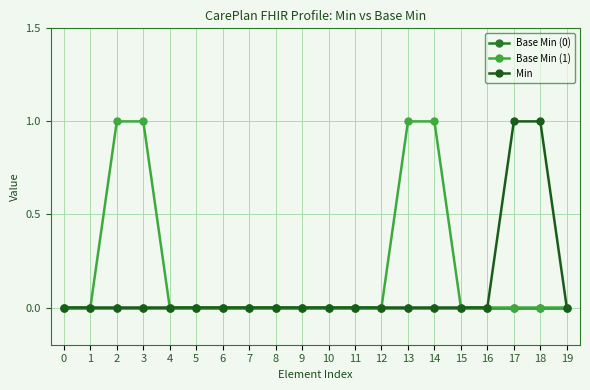

Does the chart have visible grid lines?

Yes